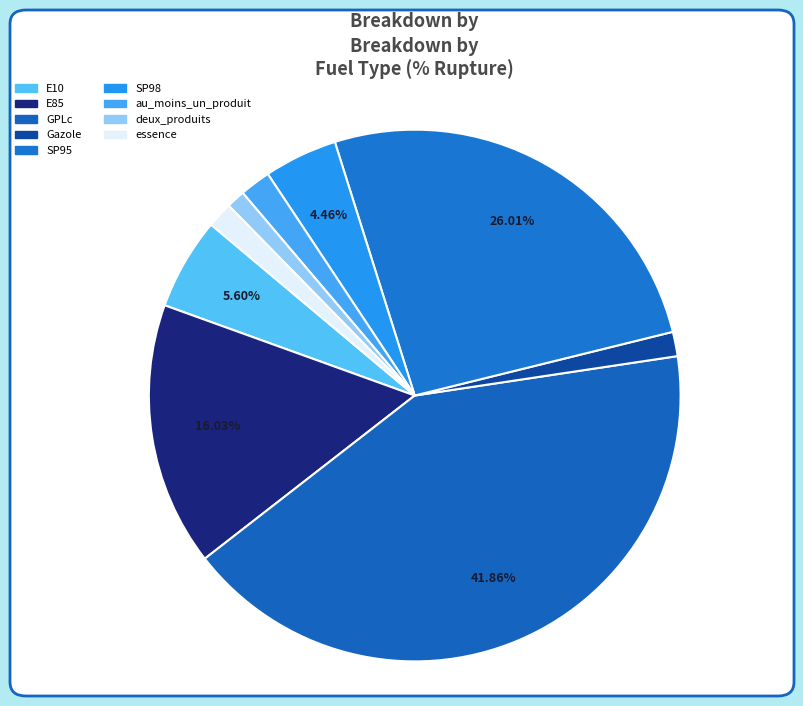

How many slices are in this pie chart?

9